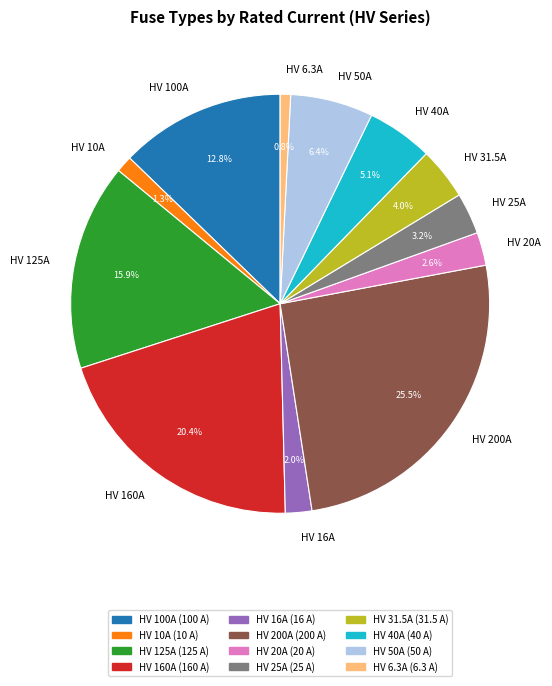

Approximately how many times larger is the value at HV 6.3A compared to HV 20A?

0.3